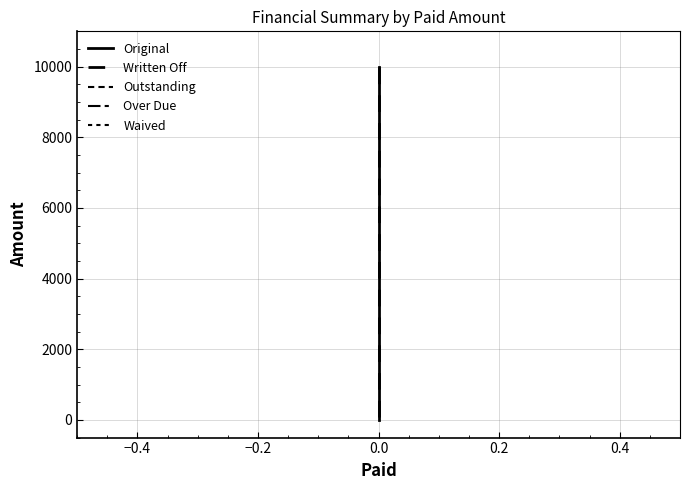

What is the difference between the maximum and minimum values in the Written Off series?

10000.0